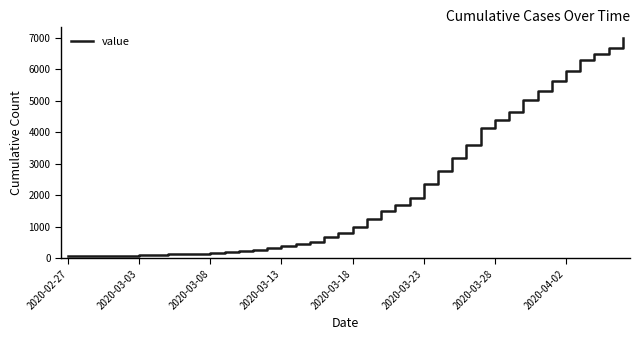

What is the maximum value shown in the chart?

7004